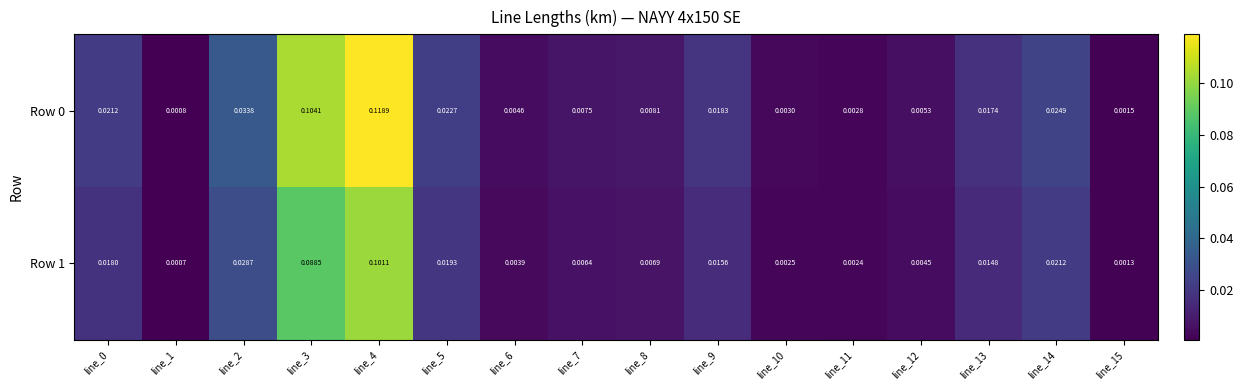

Which series has the largest total across all categories?

Row 0